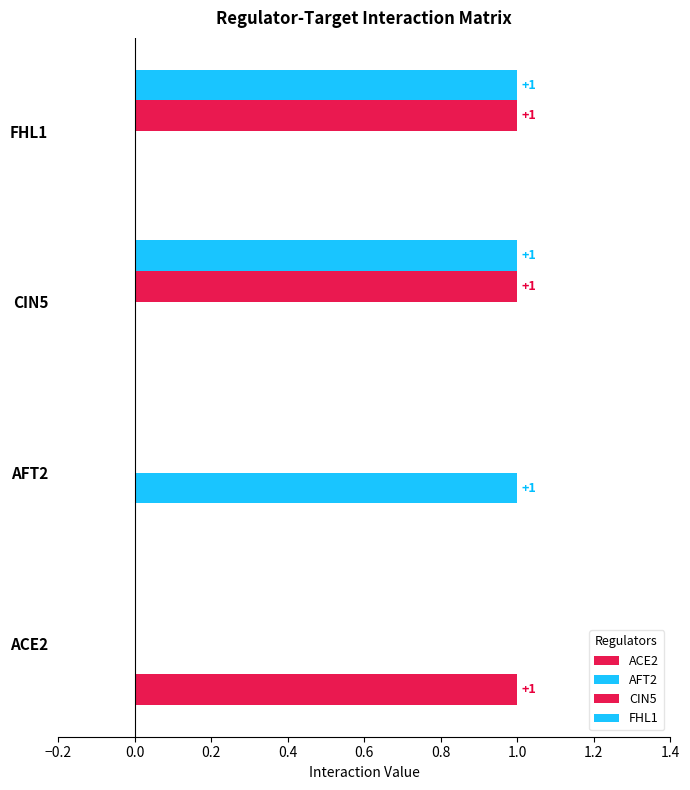

Count the number of data series in this chart.

4